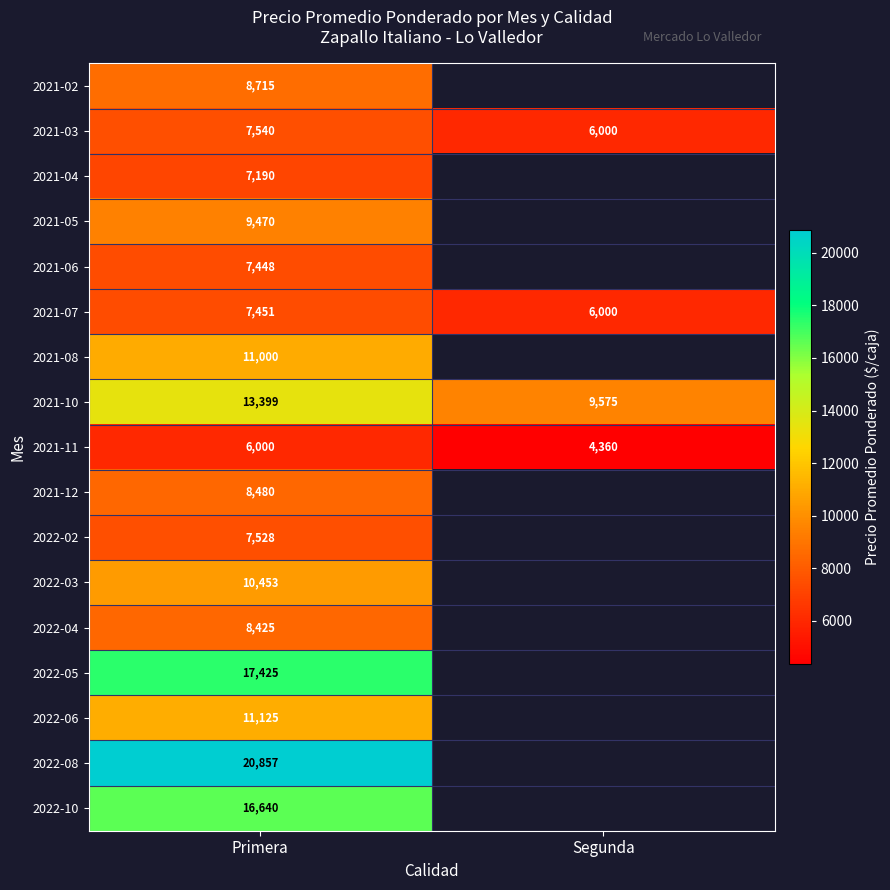

What is the average value of the 2021-10 series?

11487